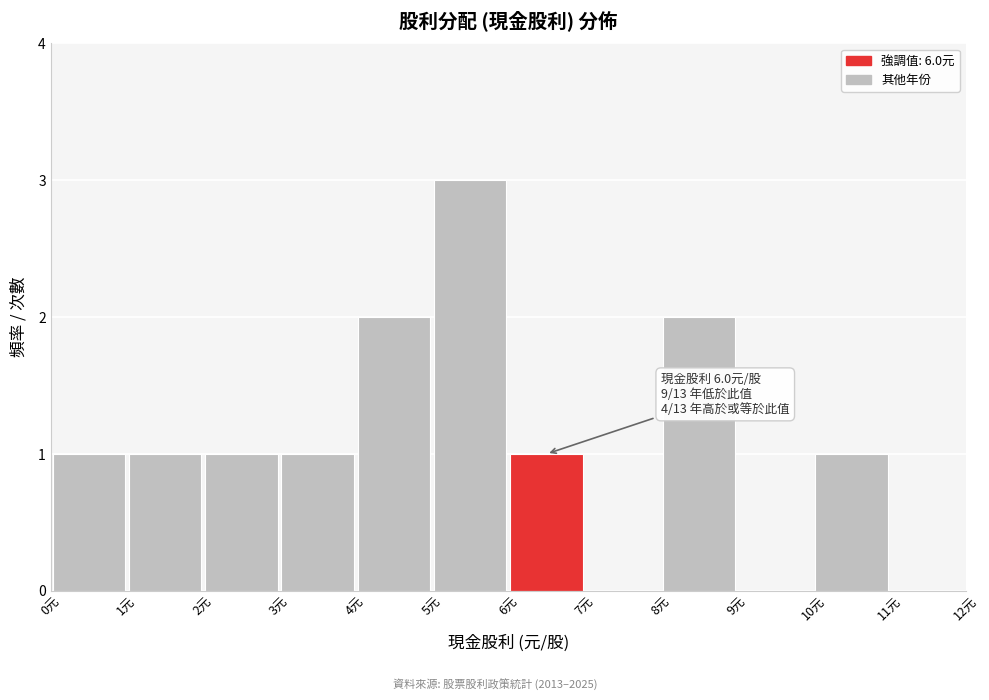

Over which range of the x-axis is the bar tallest?

5 to 6